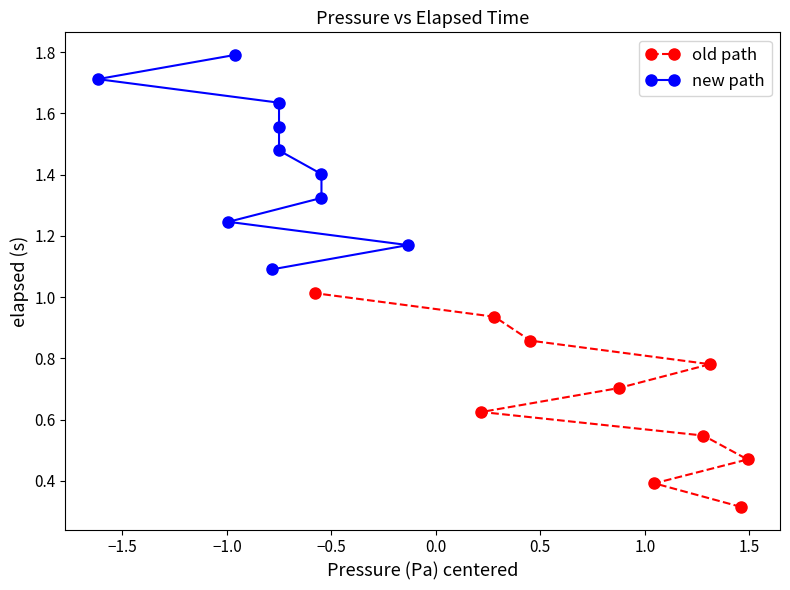

Rank the series by their average value, from highest to lowest.

new path, old path